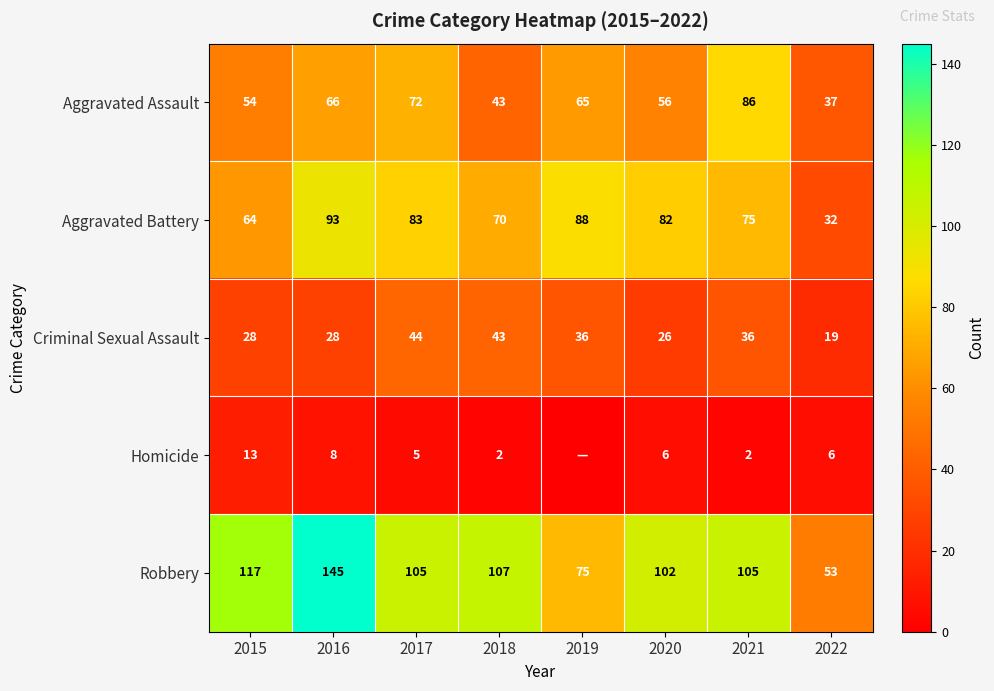

Where is Robbery nearest to the value 99?

2020